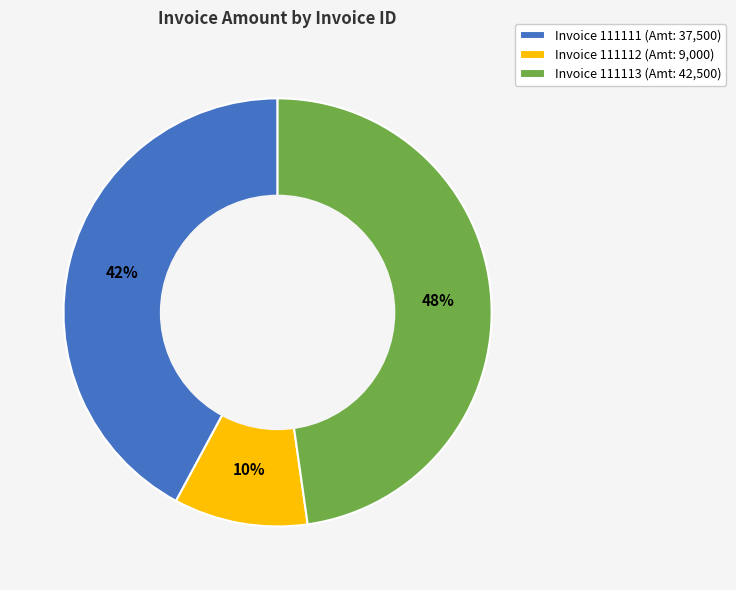

To the nearest percent, what is the difference between the largest and smallest slice percentages?

38%